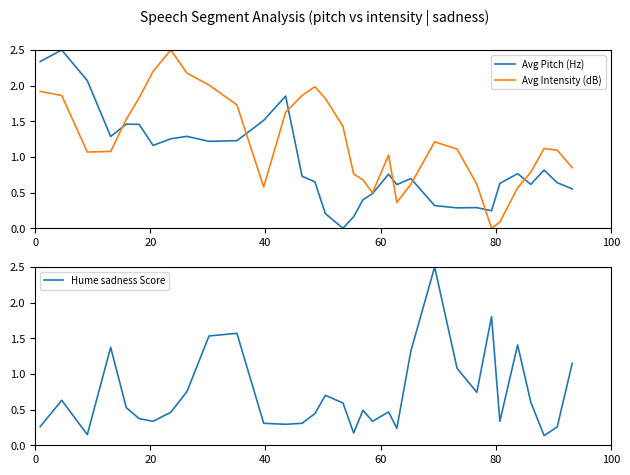

What is the maximum value for Hume sadness Score?

2.5